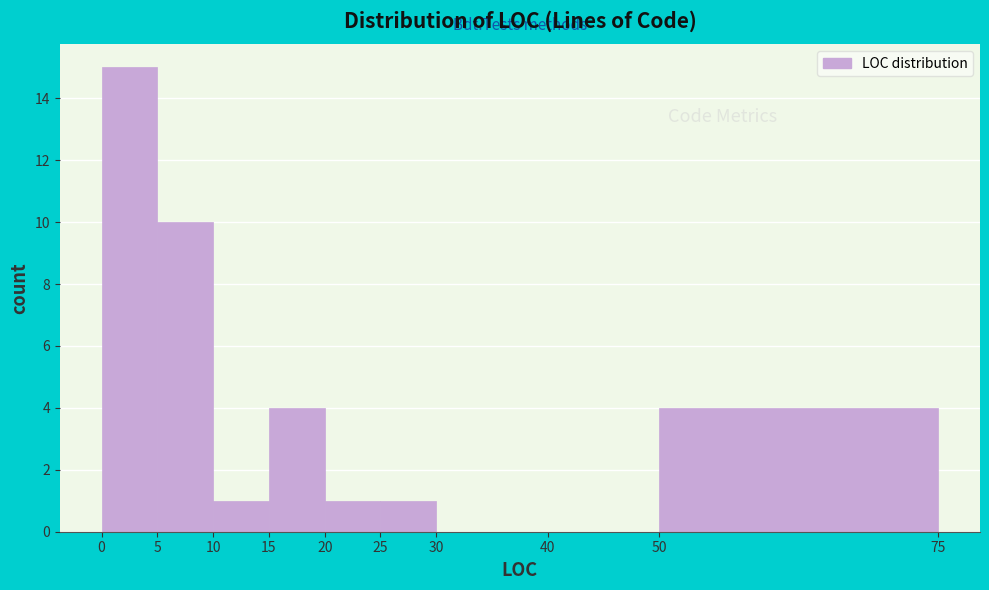

Over which range of the x-axis is the bar tallest?

0 to 5